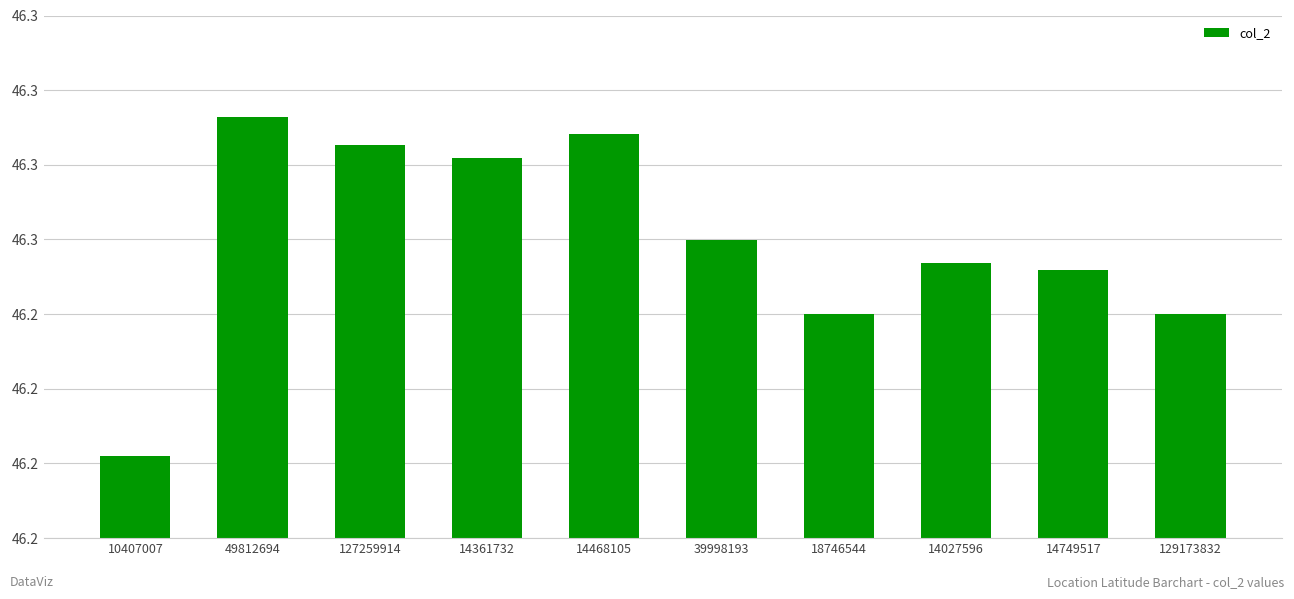

What position from the left is 10407007?

1